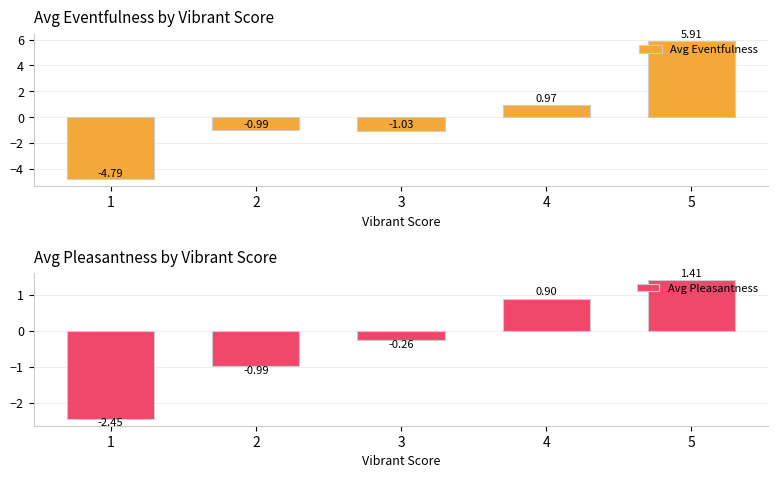

How many data points in Avg Pleasantness are above 0?

2